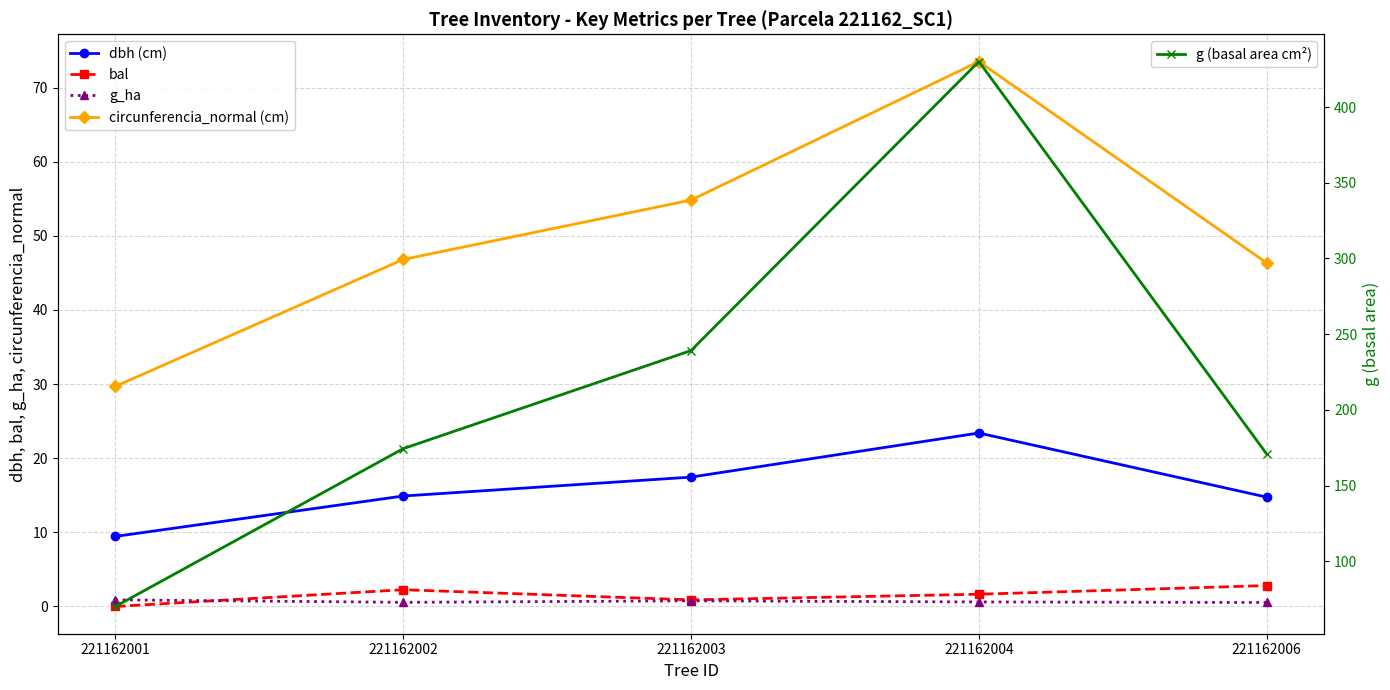

Reading left to right, transcribe all the data shown in this chart.

dbh (cm): 221162001=9.4	221162002=14.9	221162003=17.4	221162004=23.4	221162006=14.8
bal: 221162001=0.0	221162002=2.3	221162003=0.9	221162004=1.6	221162006=2.8
g_ha: 221162001=0.9	221162002=0.6	221162003=0.8	221162004=0.6	221162006=0.5
circunferencia_normal (cm): 221162001=29.7	221162002=46.8	221162003=54.8	221162004=73.5	221162006=46.3
g (basal area cm²): 221162001=70.1	221162002=174.4	221162003=239.2	221162004=430.1	221162006=170.9